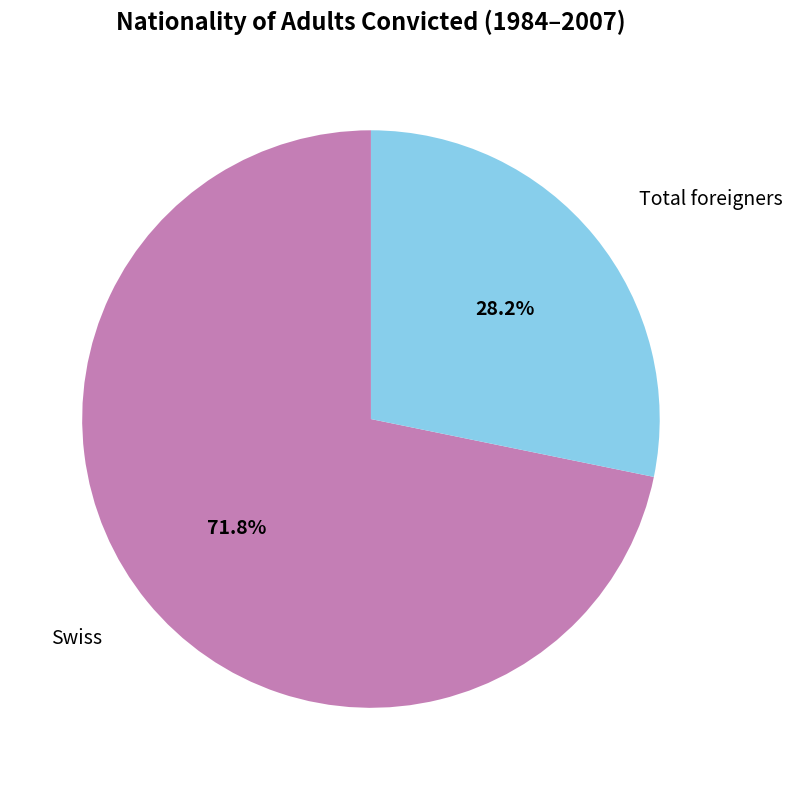

Which has a higher value, Swiss or Total foreigners?

Swiss